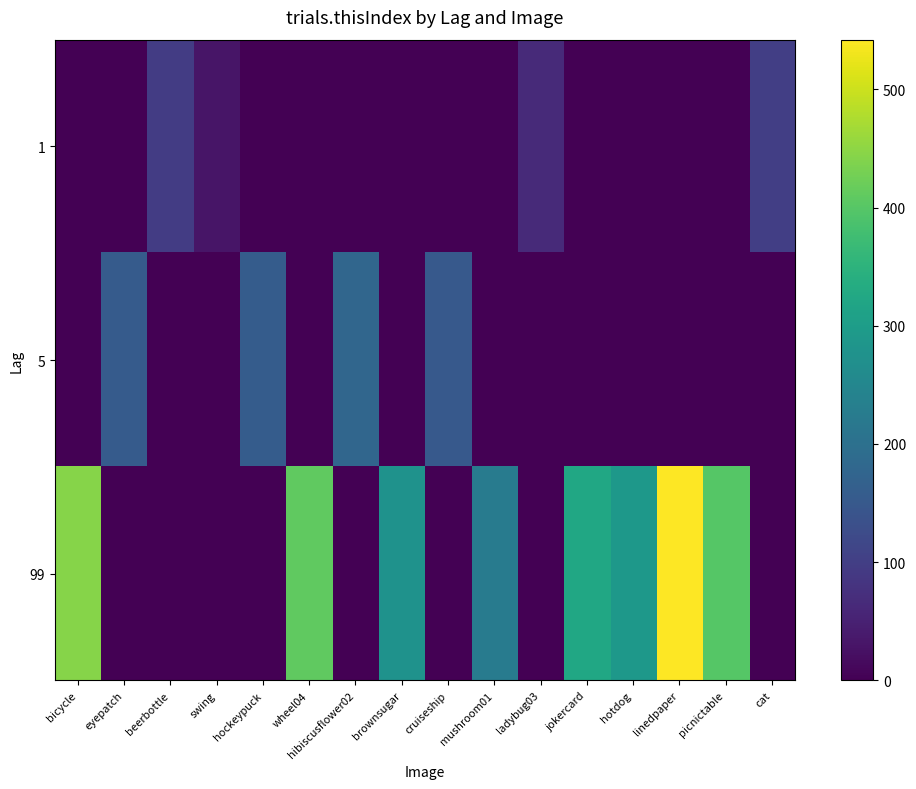

Count the number of categories in the chart.

16